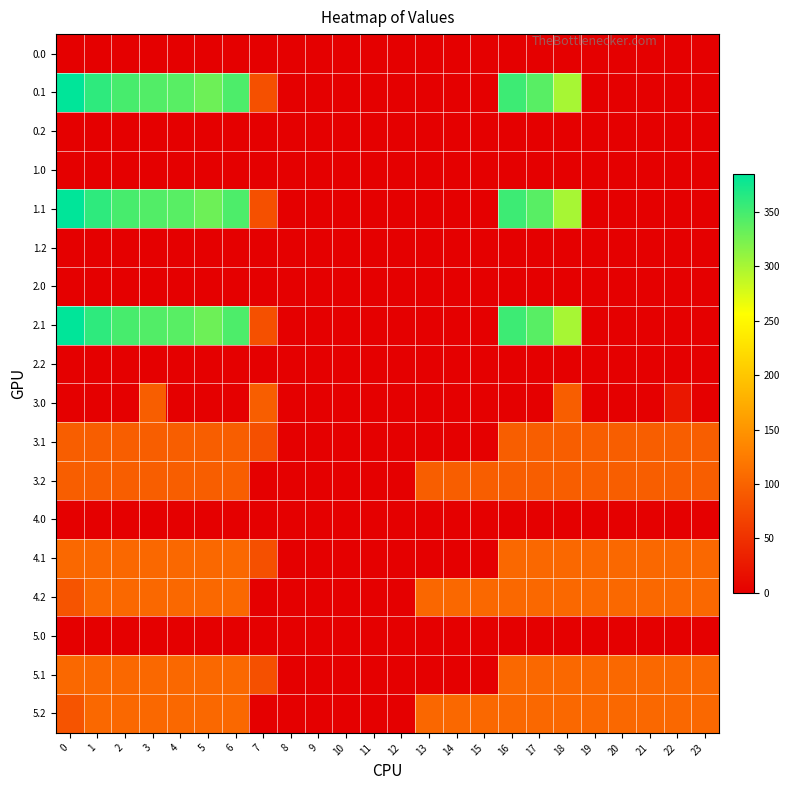

At 12, list the series in order from largest to smallest.

0.0, 0.1, 0.2, 1.0, 1.1, 1.2, 2.0, 2.1, 2.2, 3.0, 3.1, 3.2, 4.0, 4.1, 4.2, 5.0, 5.1, 5.2